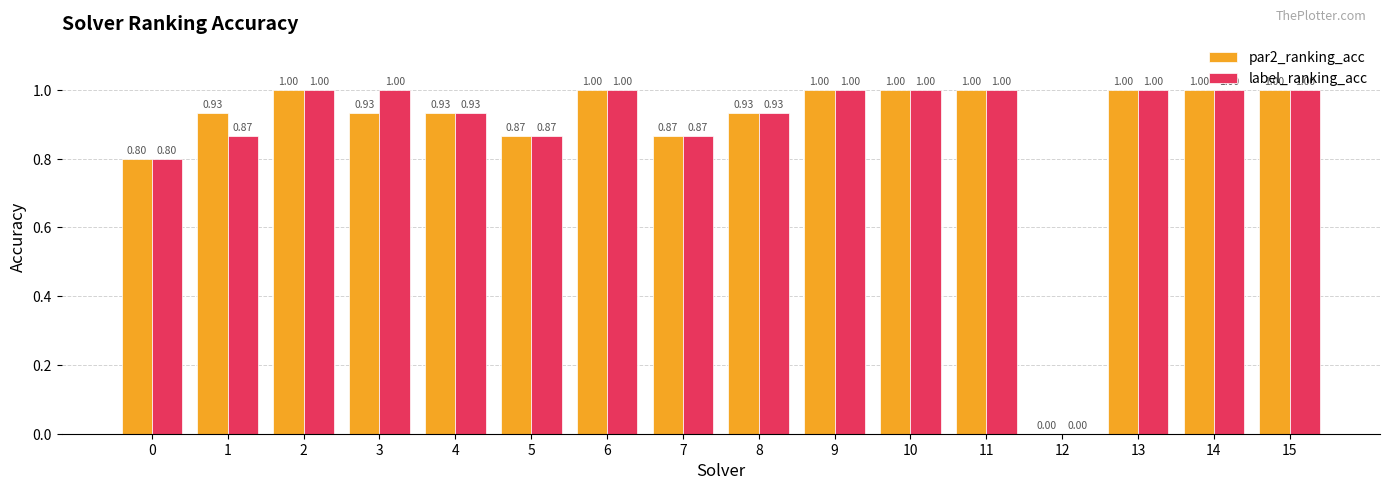

Read the label_ranking_acc value at 9.

1.0